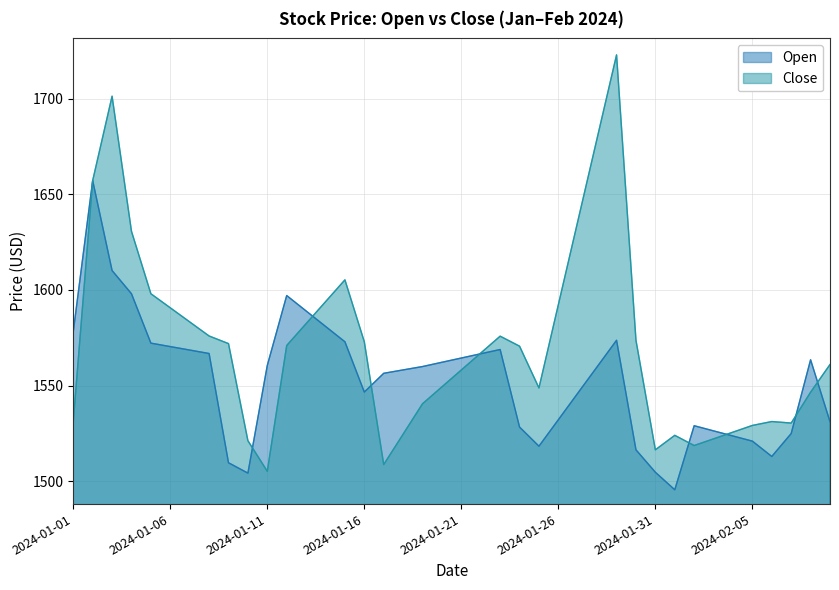

Reading left to right, what are all the values shown in this chart?

Open: 1578.2	1657.1	1610.2	1598.0	1572.2	1570.4	1568.6	1566.8	1509.7	1504.3	1560.6	1597.1	1589.0	1581.0	1572.9	1546.7	1556.5	1558.2	1560.0	1562.2	1564.4	1566.7	1568.9	1528.4	1518.4	1532.2	1546.0	1559.9	1573.7	1516.5	1504.8	1495.6	1529.1	1526.4	1523.7	1521.0	1513.0	1525.0	1563.5	1531.2
Close: 1531.2	1657.1	1701.2	1630.6	1598.0	1590.7	1583.3	1576.0	1572.0	1521.3	1505.3	1571.0	1582.4	1593.8	1605.3	1572.9	1508.8	1524.7	1540.5	1549.4	1558.2	1567.0	1575.8	1570.6	1548.8	1592.3	1635.8	1679.3	1722.8	1573.7	1516.5	1524.0	1518.7	1522.2	1525.7	1529.2	1531.3	1530.5	1546.6	1561.0